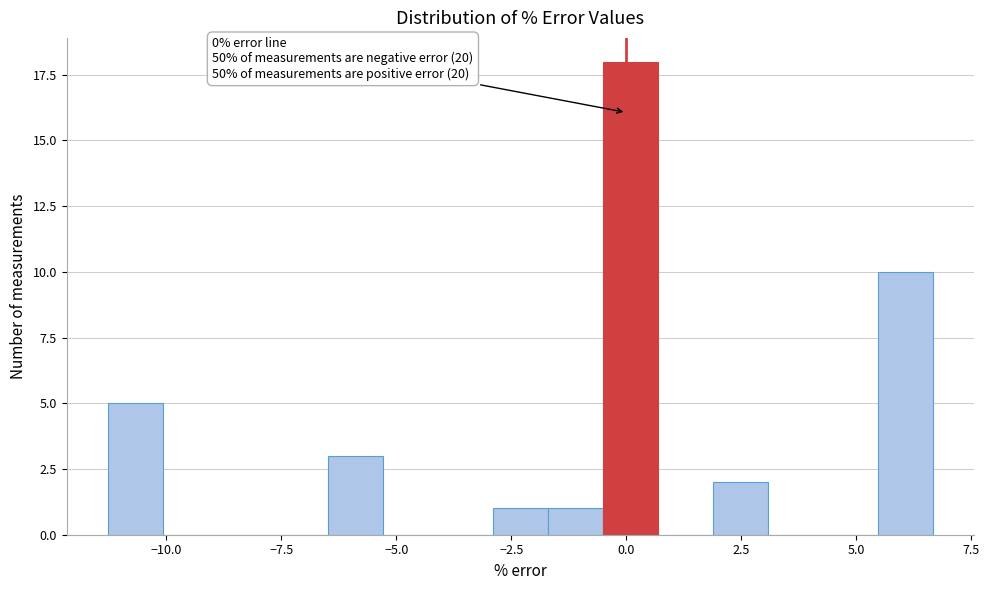

Read against the x-axis, roughly where is the centre of the tallest bar?

0.0